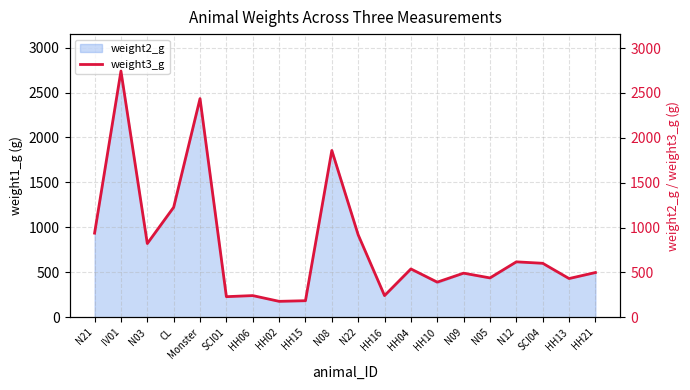

How many points are lower than both their immediate neighbors (excluding endpoints)?

7